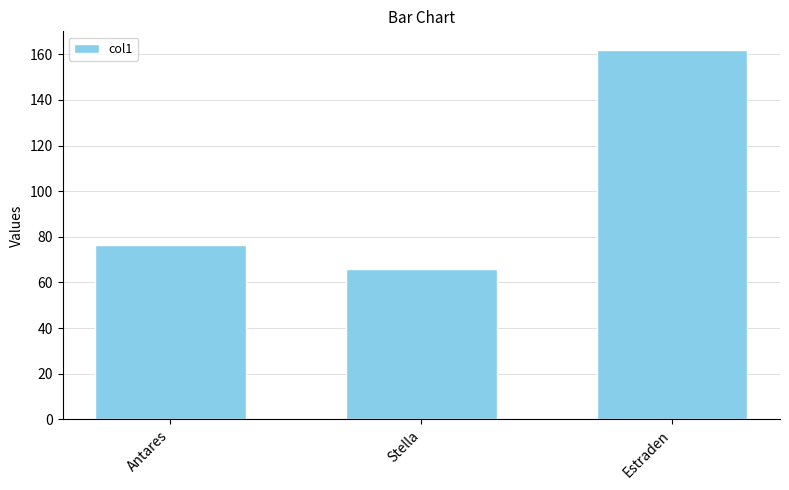

Count the values in the range 66 to 162.

3